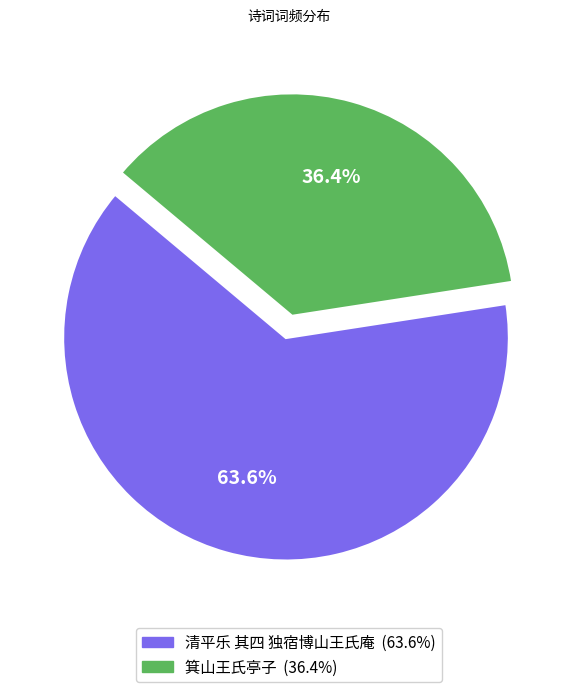

Is it true that 清平乐 其四 独宿博山王氏庵 is 74% of the pie?

False